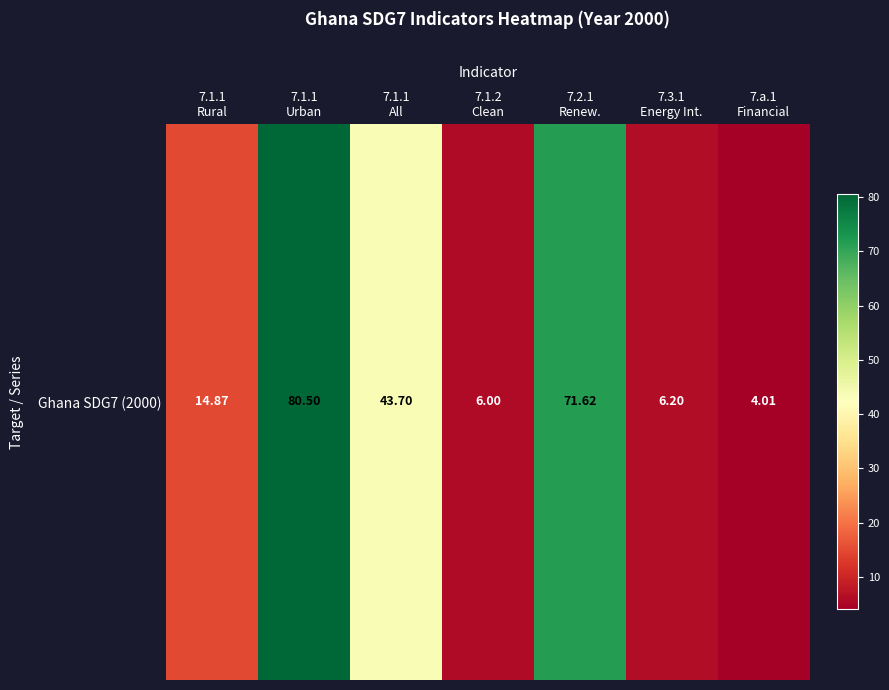

Reading right to left, transcribe all the data shown in this chart.

4.0	6.2	71.6	6.0	43.7	80.5	14.9